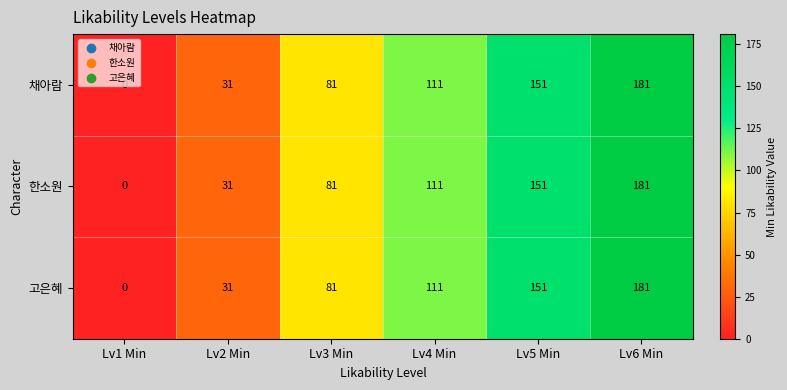

Which category has the highest value across all series?

Lv6 Min